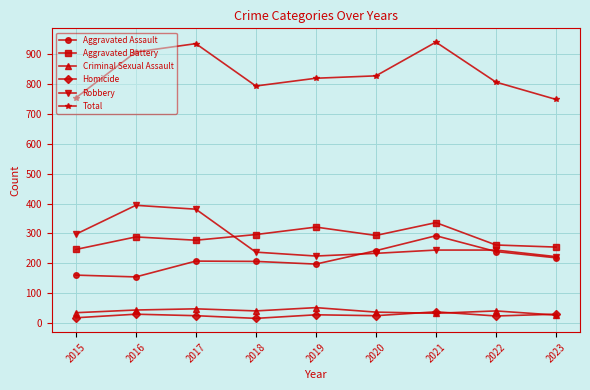

After their last crossing, which series has the higher values: Robbery or Aggravated Battery?

Aggravated Battery